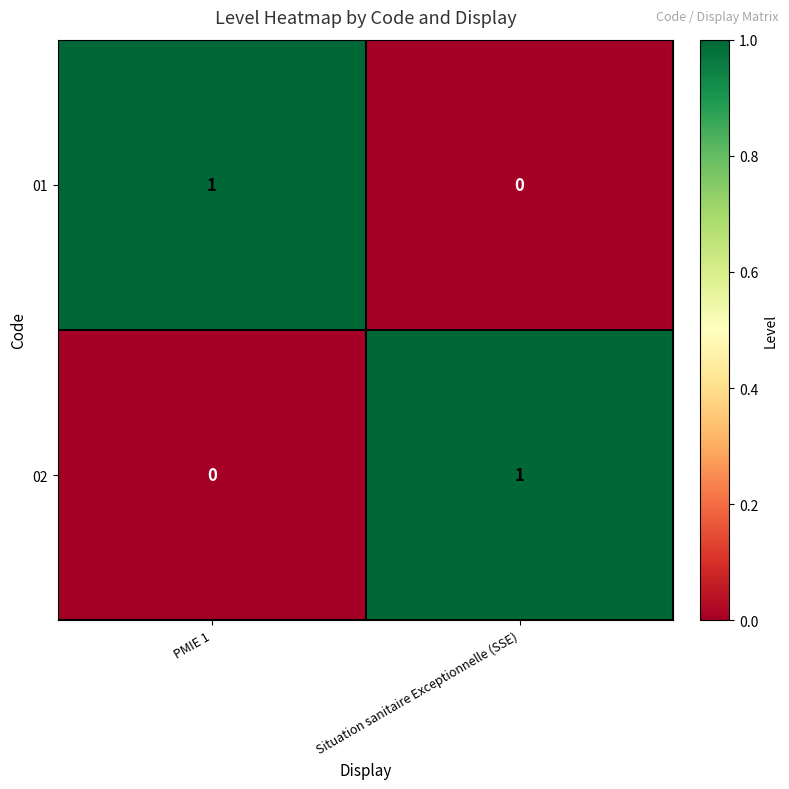

Where is 01 nearest to the value 0?

Situation sanitaire Exceptionnelle (SSE)